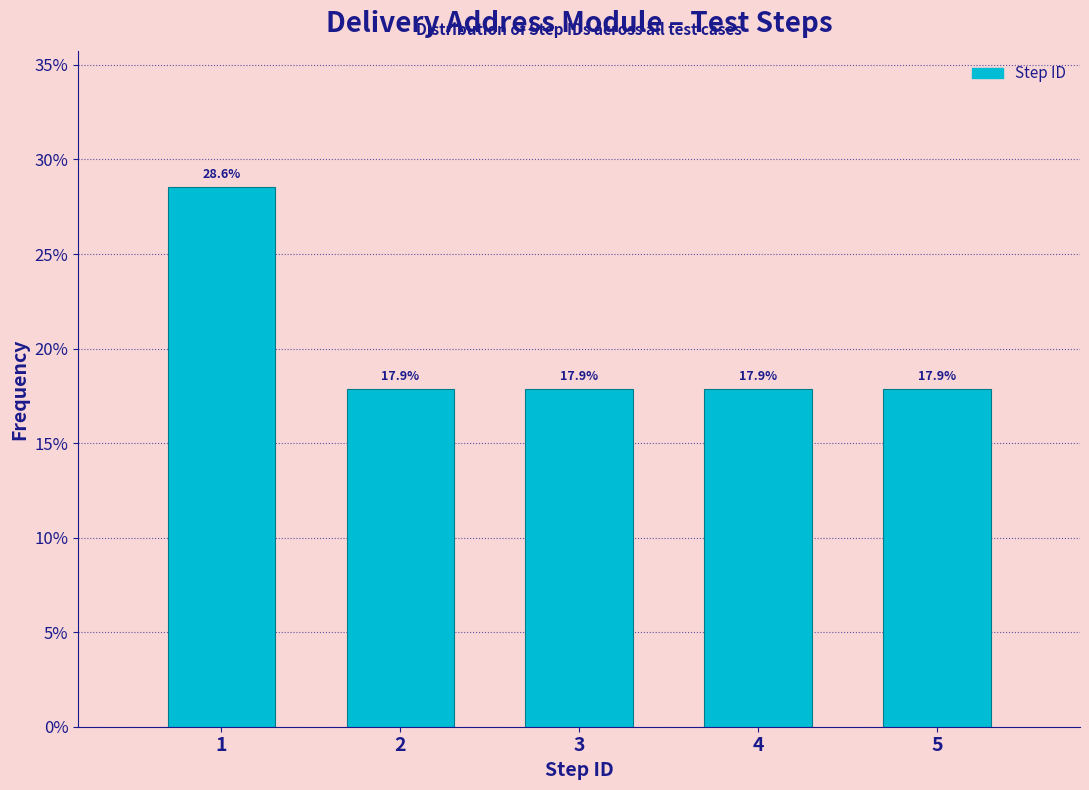

Are the bars horizontal?

No